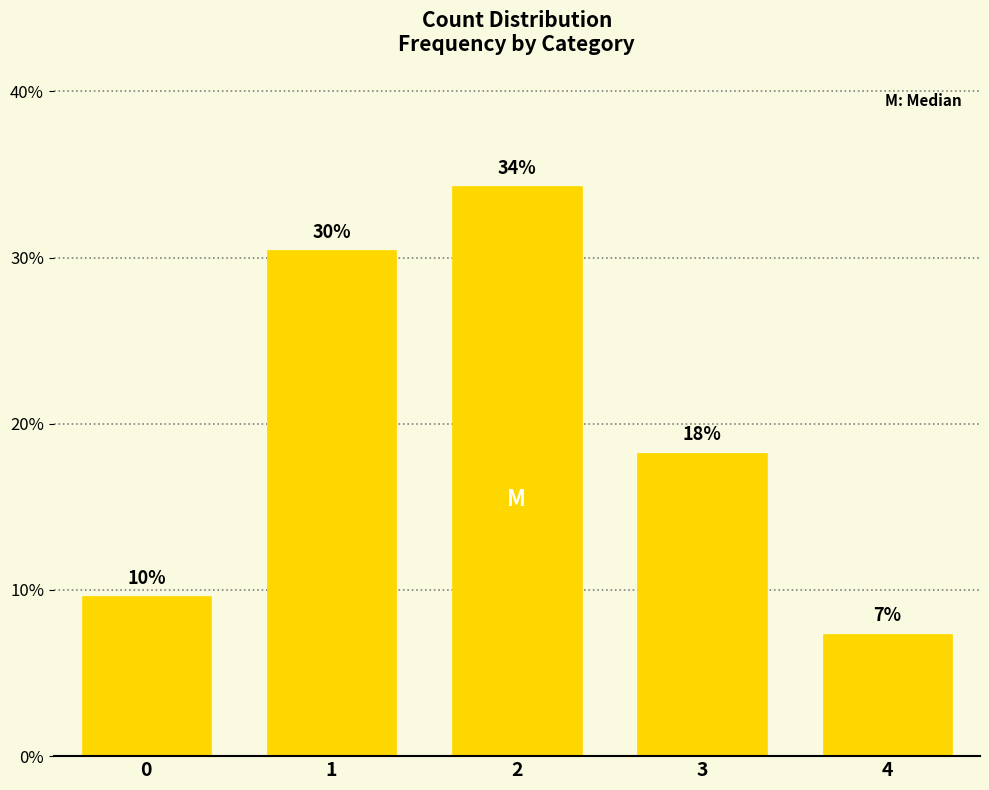

Are the bars horizontal?

No